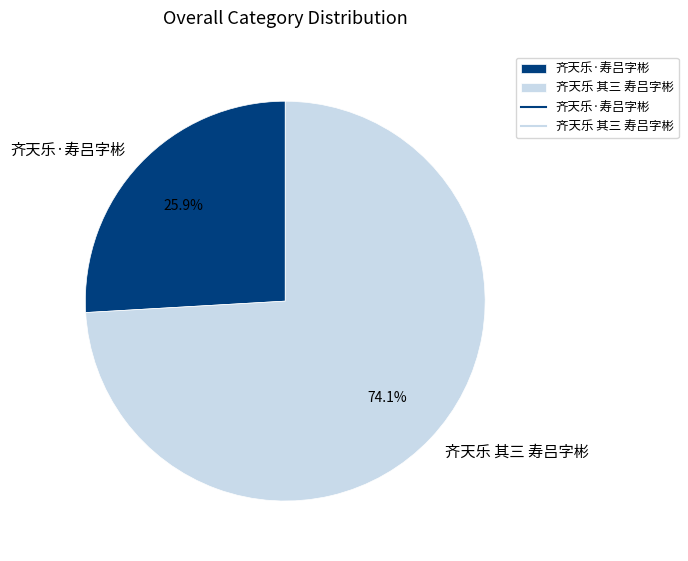

Does any single category account for the majority?

Yes